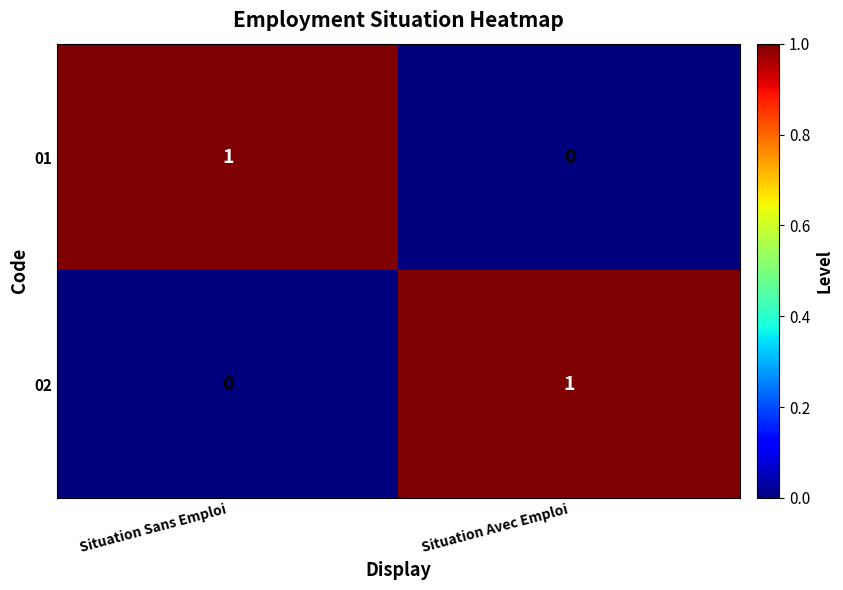

How many data points in 02 are less than 1?

1